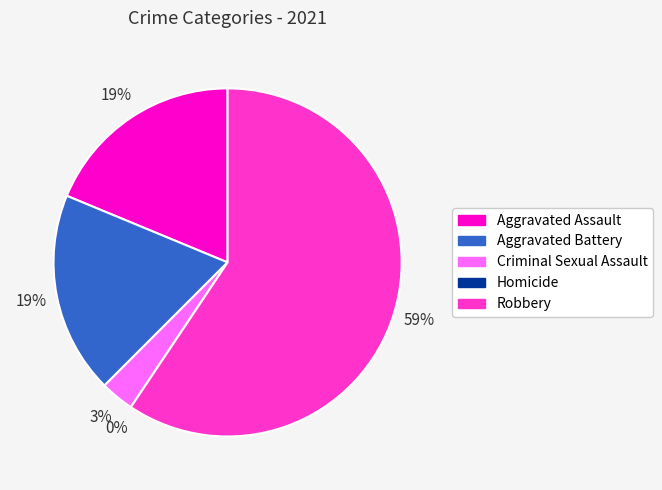

Do Criminal Sexual Assault and Homicide together represent more than half of the pie?

No